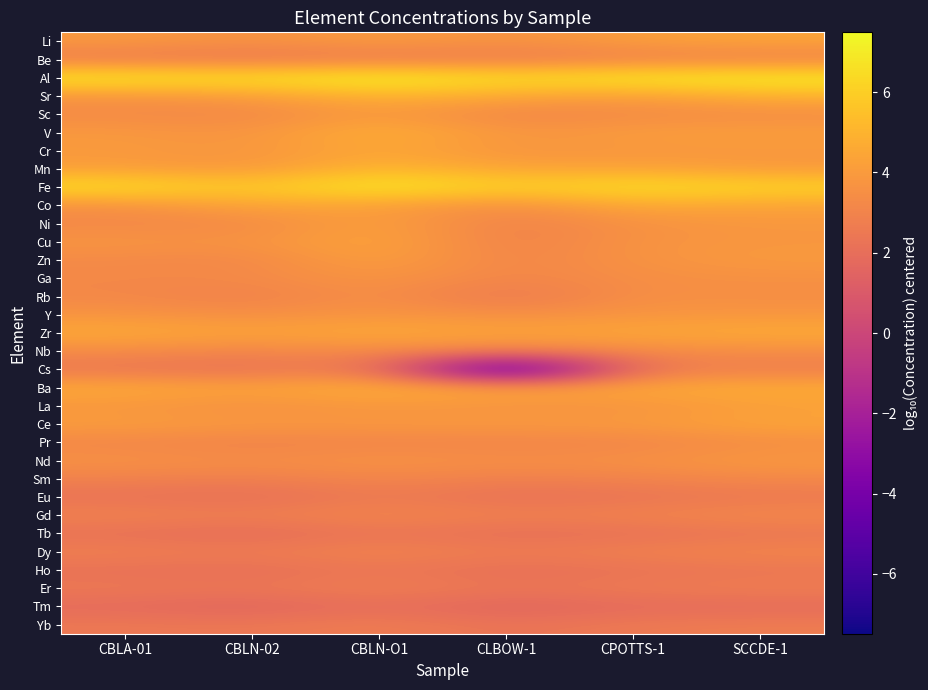

What is the minimum value shown in the chart?

-7.5